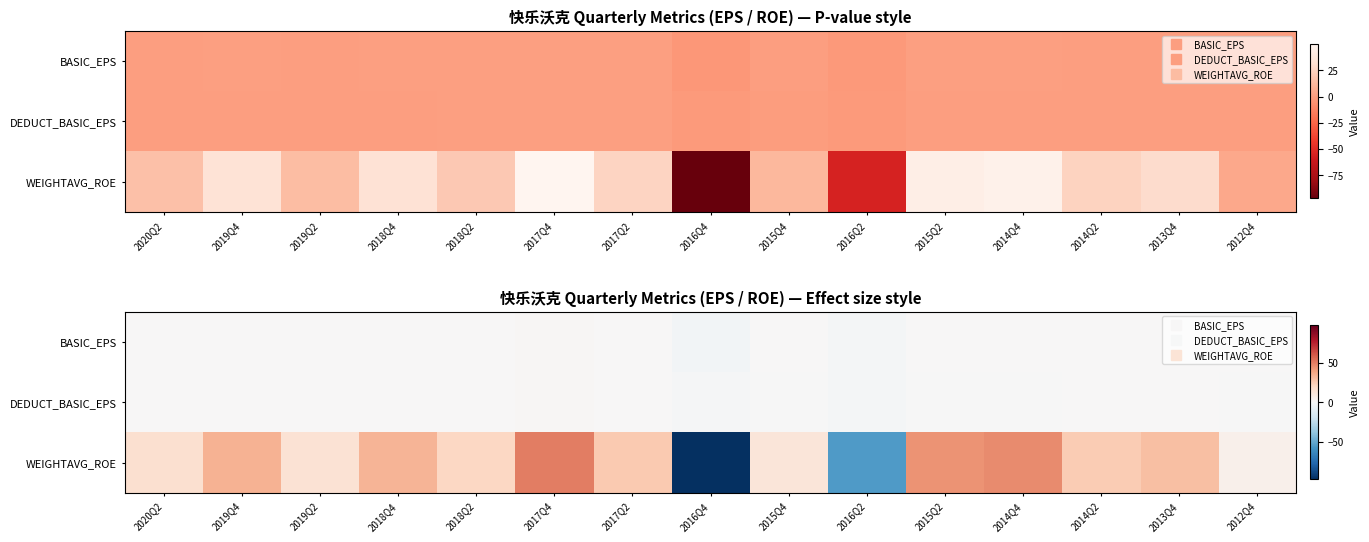

Which series changed the most between 2019Q2 and 2015Q2?

WEIGHTAVG_ROE